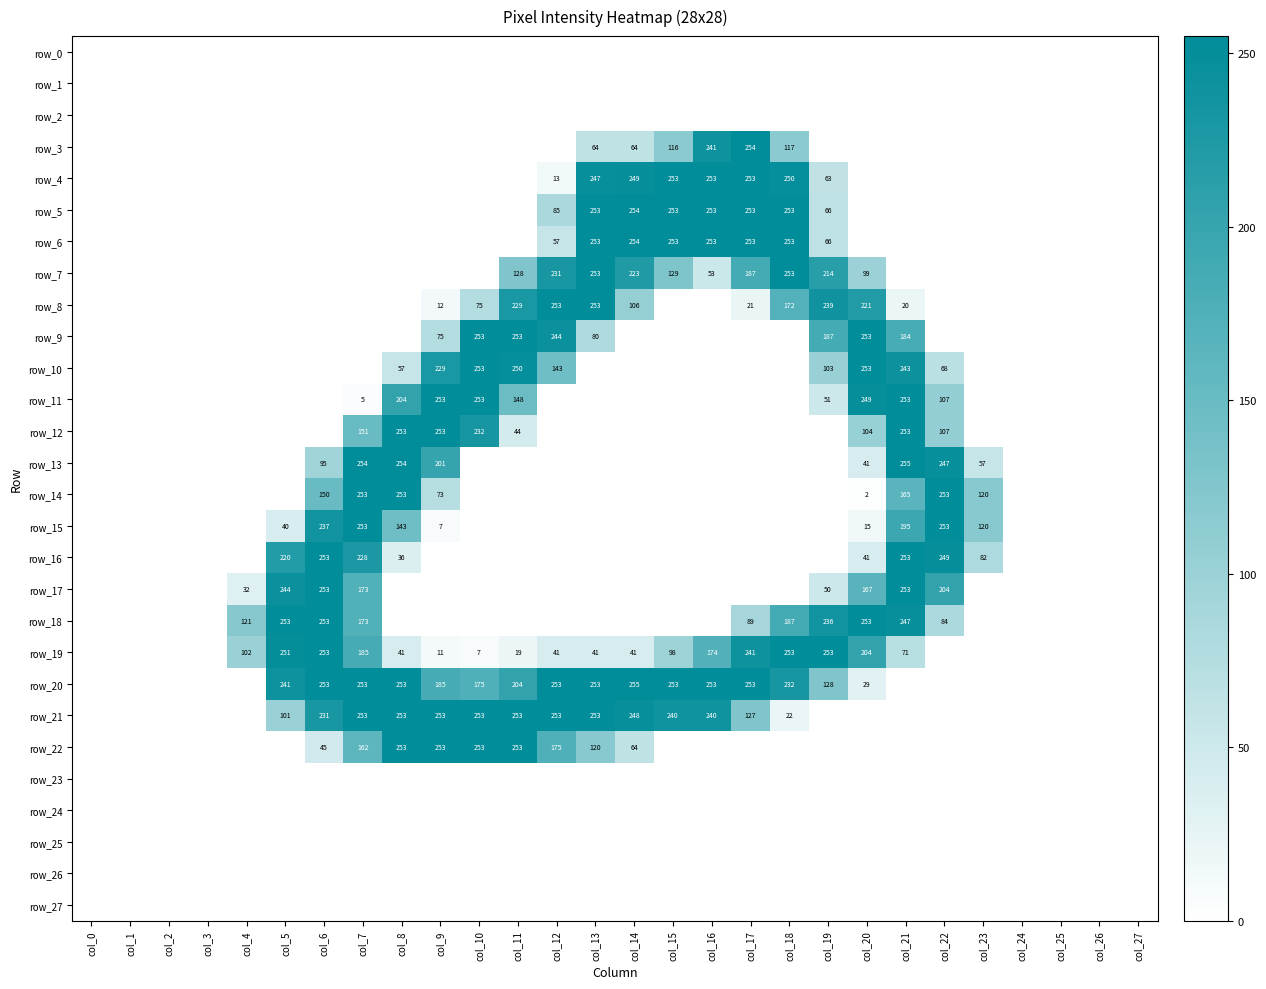

What is the total value across all series at col_14?

1758